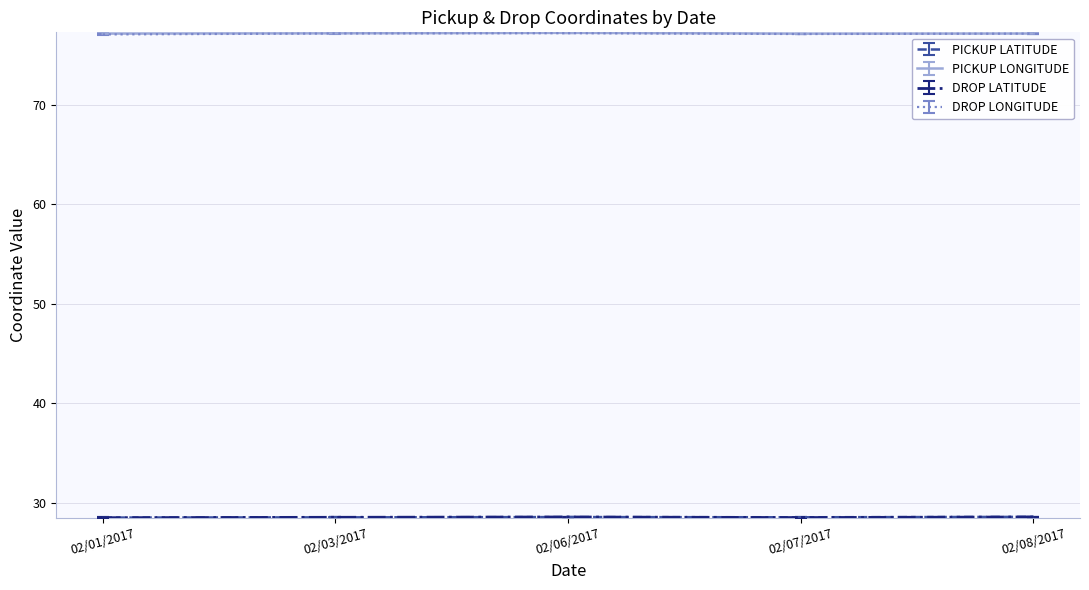

Does the chart have visible grid lines?

Yes